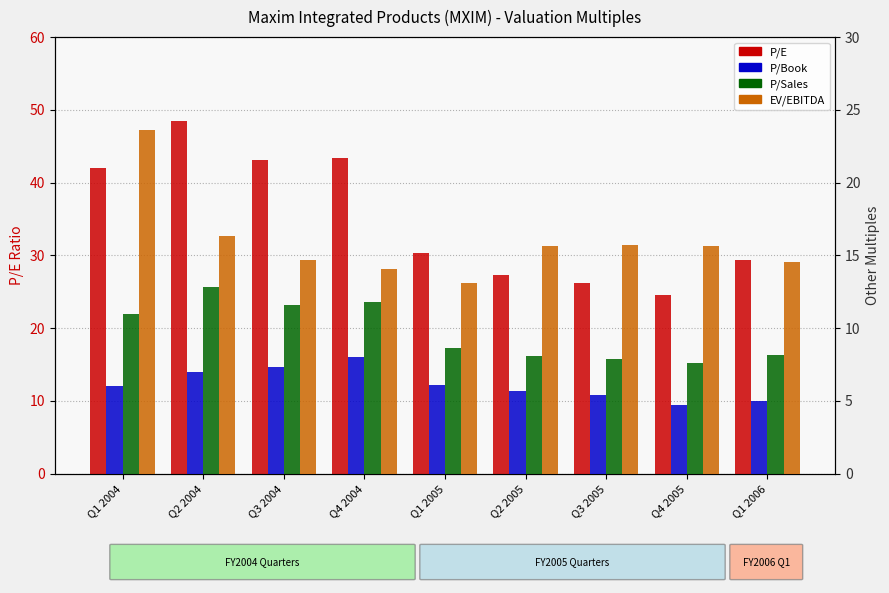

What is the difference between the maximum and minimum values in the EV/EBITDA series?

10.5